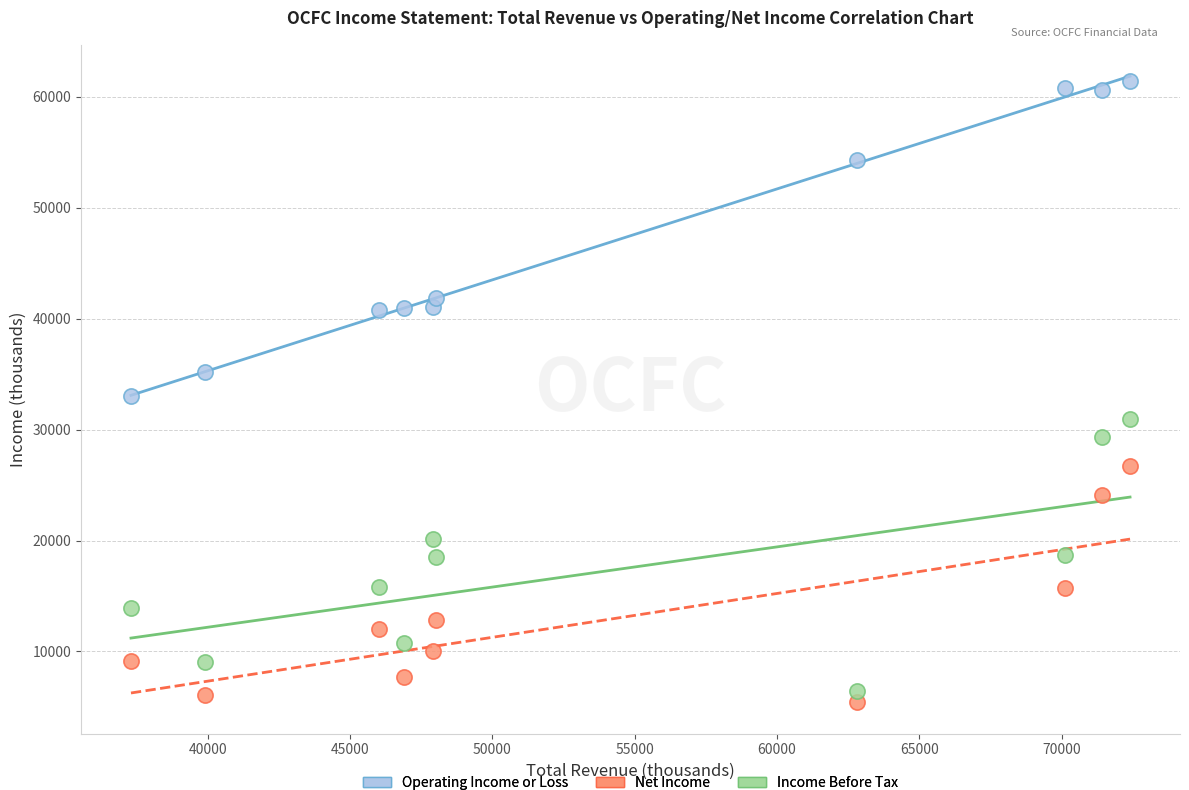

Which series contains the lowest Y value?

Net Income